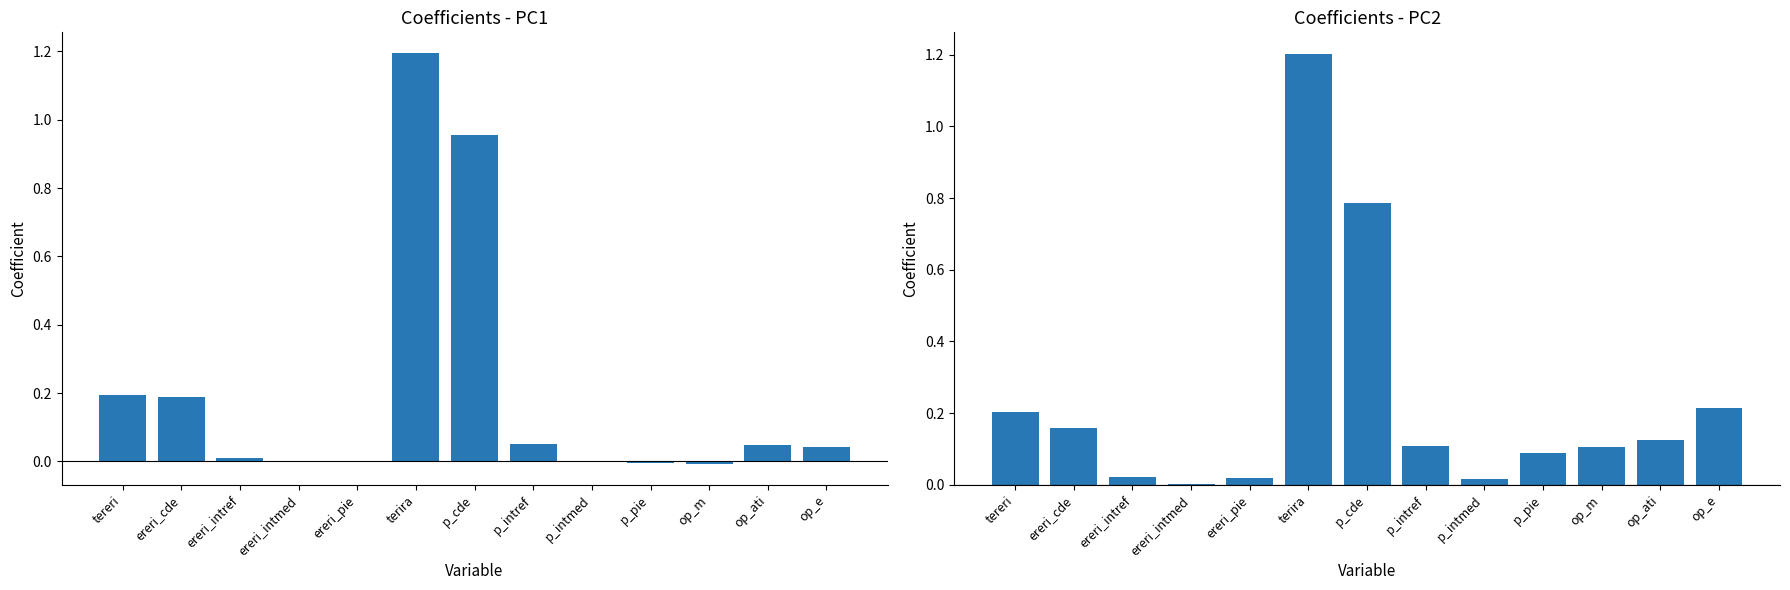

How many data points in Coefficient (PC1) are less than 0?

5